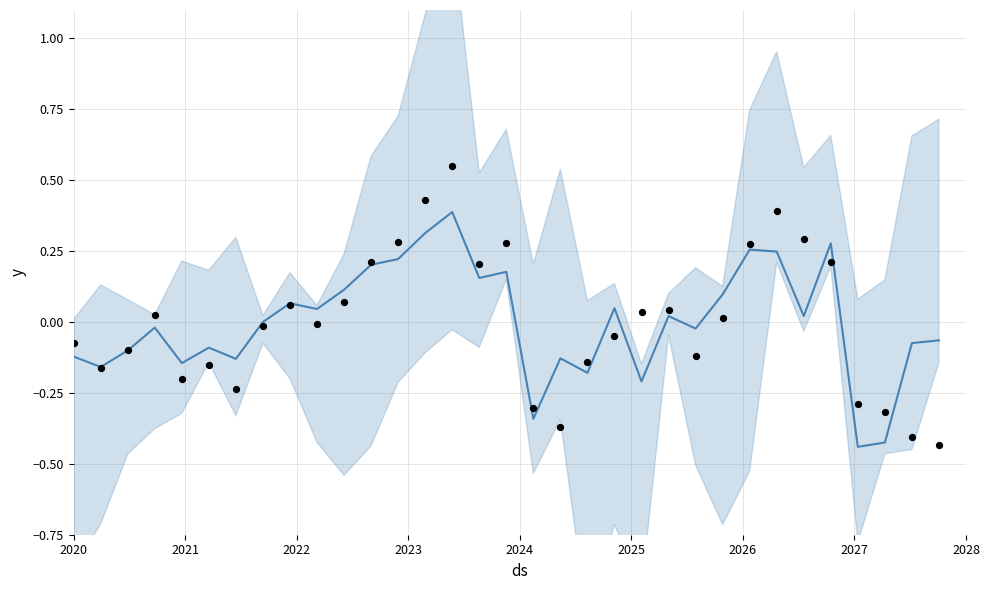

What are all the series names shown in the legend?

trend, observations